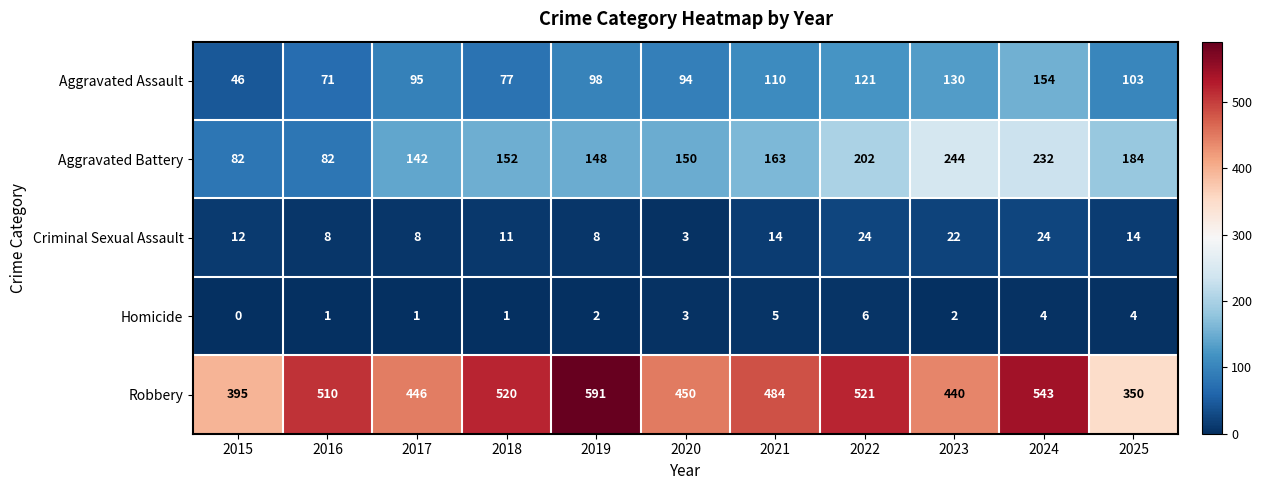

How many values in the Homicide series are below 2?

4